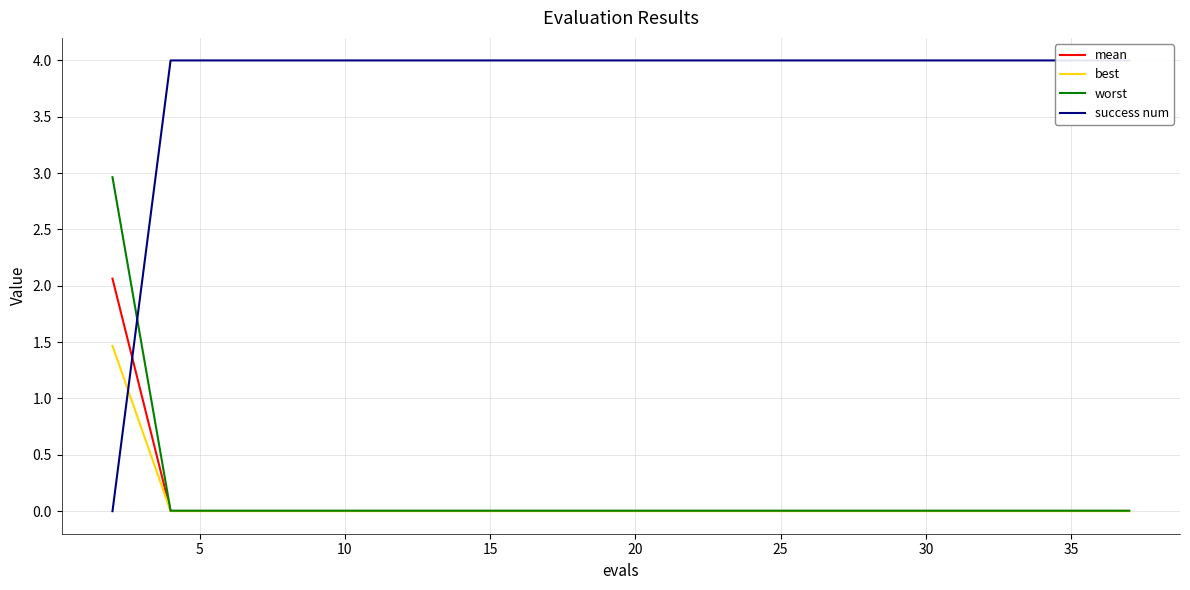

What is the maximum value for best?

1.5